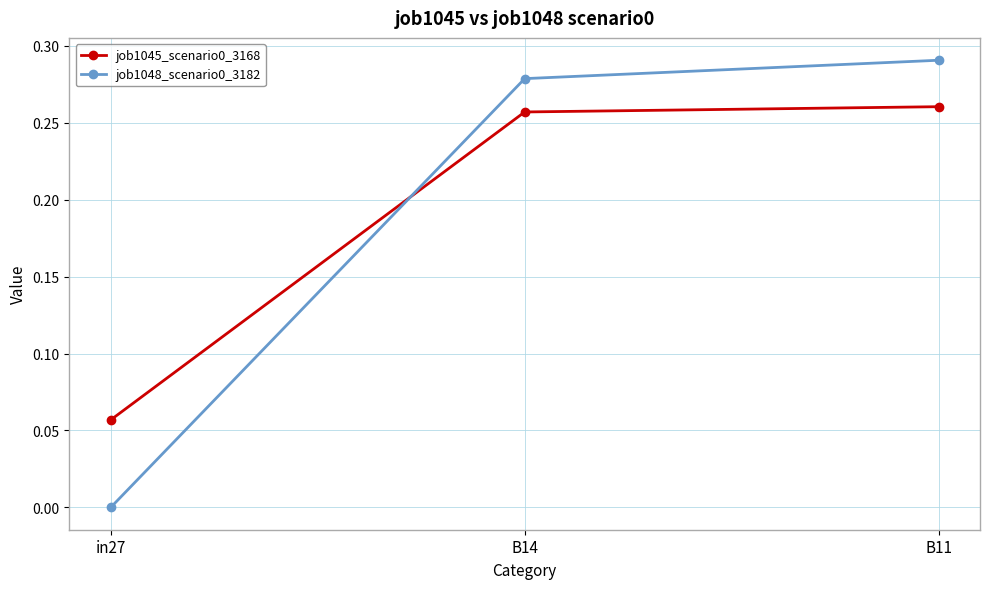

What is the label of the 3rd point from the left?

B11